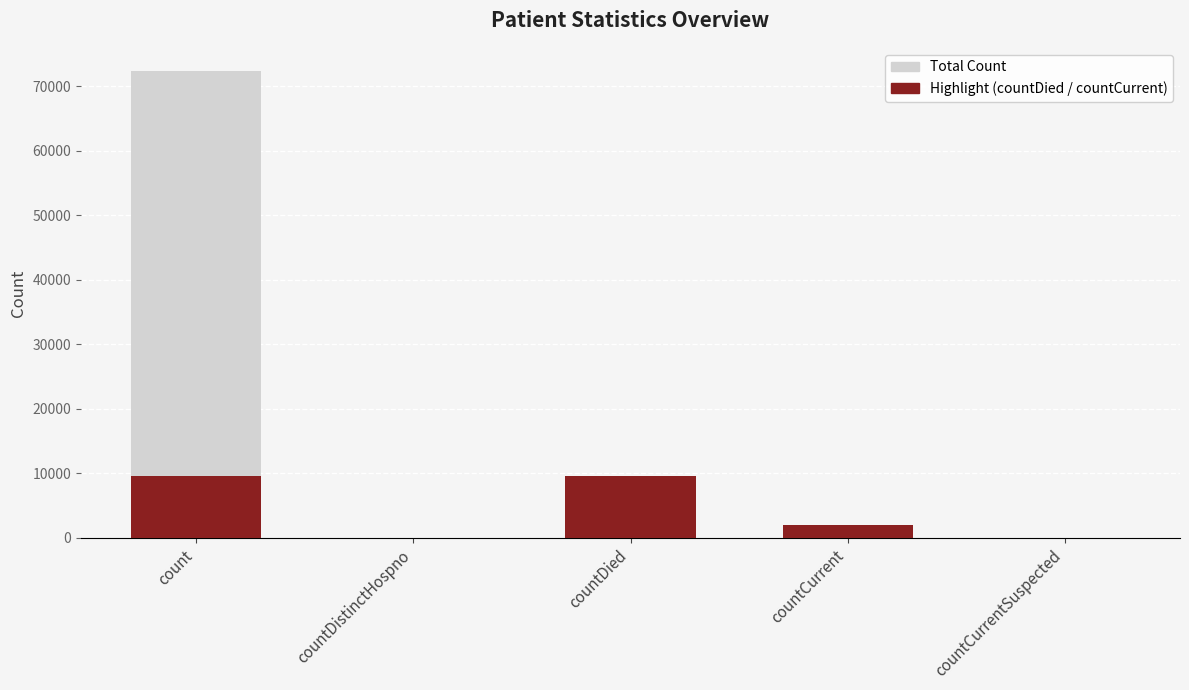

Rank the series by their average value, from lowest to highest.

Highlight (countDied / countCurrent), Total Count